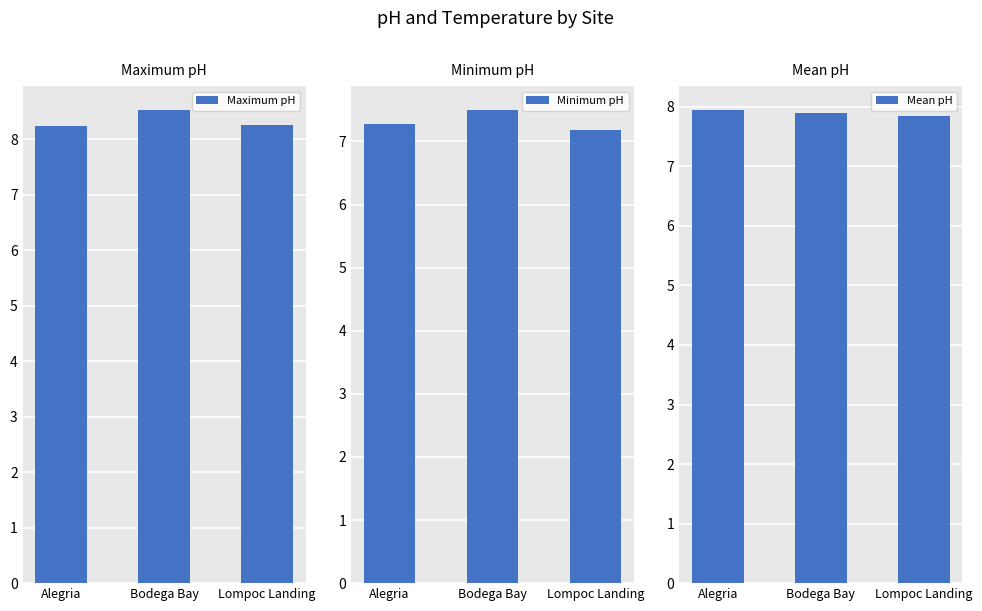

Which series has the largest range (max minus min)?

Minimum pH